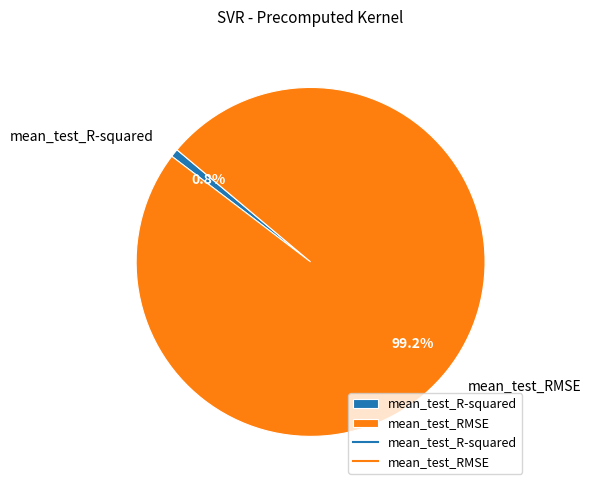

The mean_test_RMSE slice represents 89% of the pie. True or false?

False